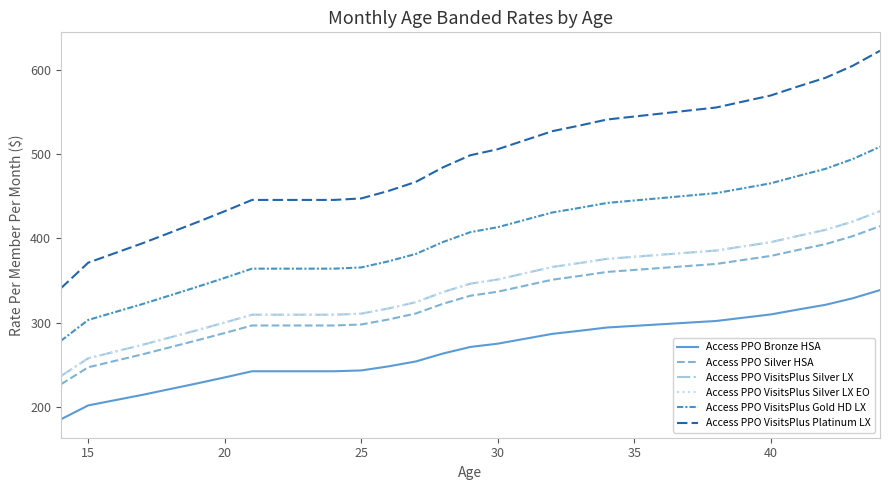

True or false: Access PPO Silver HSA and Access PPO VisitsPlus Silver LX cross at least once.

False